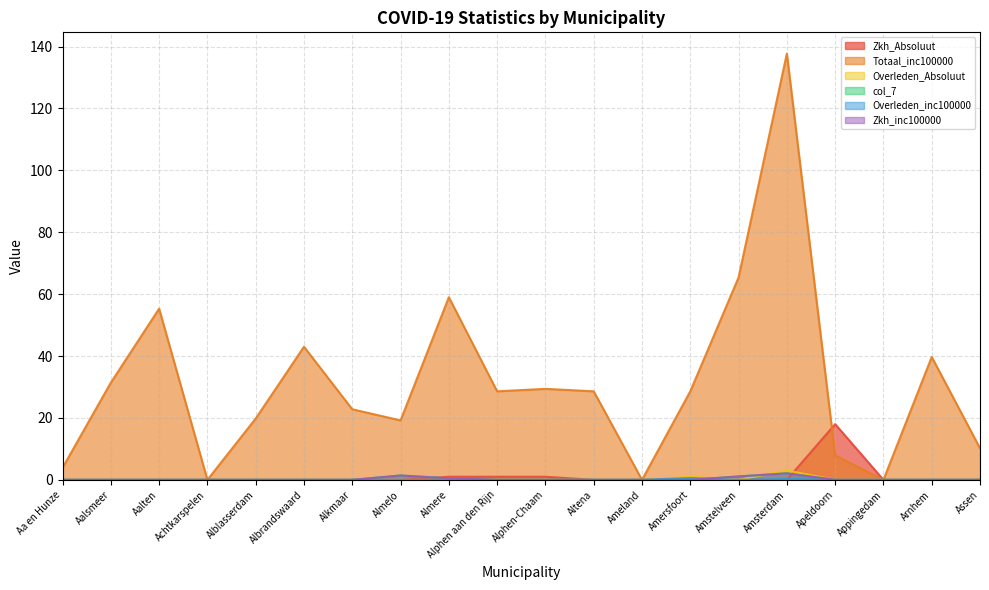

What are all the series names shown in the legend?

Zkh_Absoluut, Totaal_inc100000, Overleden_Absoluut, col_7, Overleden_inc100000, Zkh_inc100000